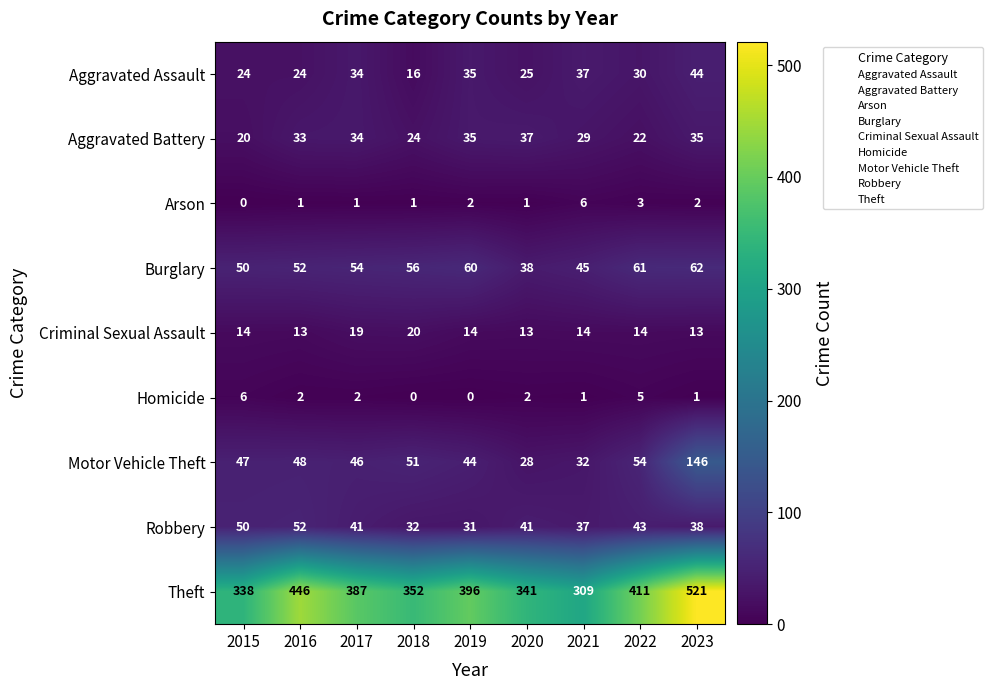

What is the sum of all Theft values?

3501